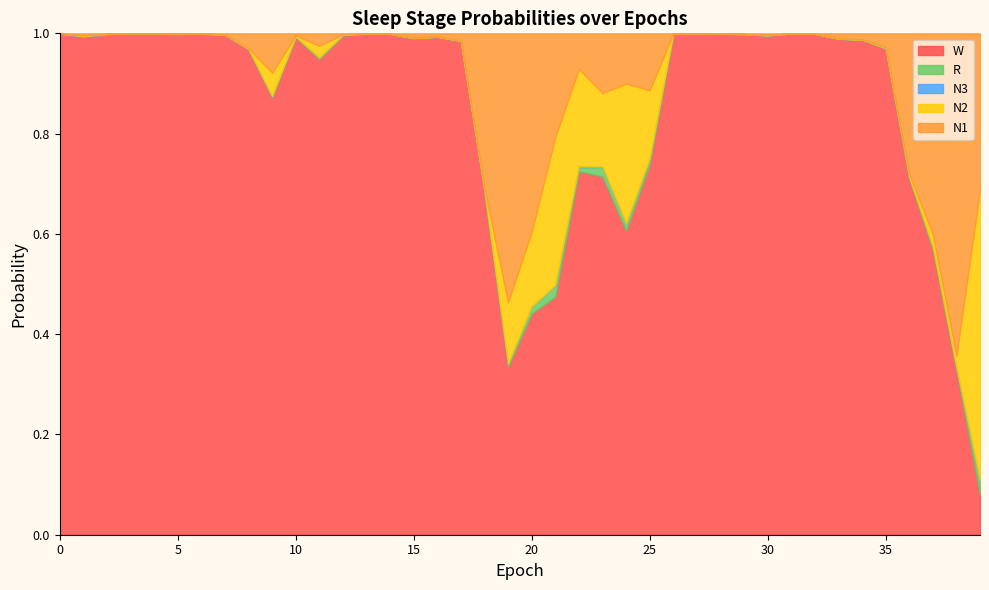

Between 17 and 33, which is larger?

17